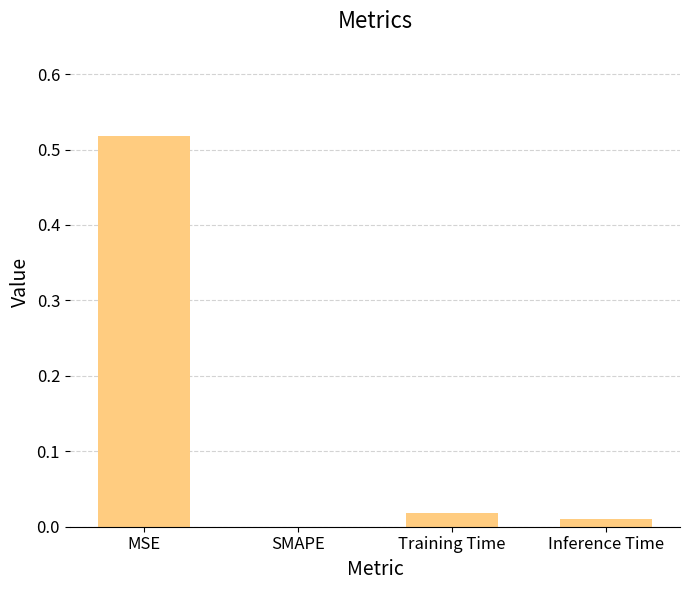

Which has a higher value, SMAPE or MSE?

MSE